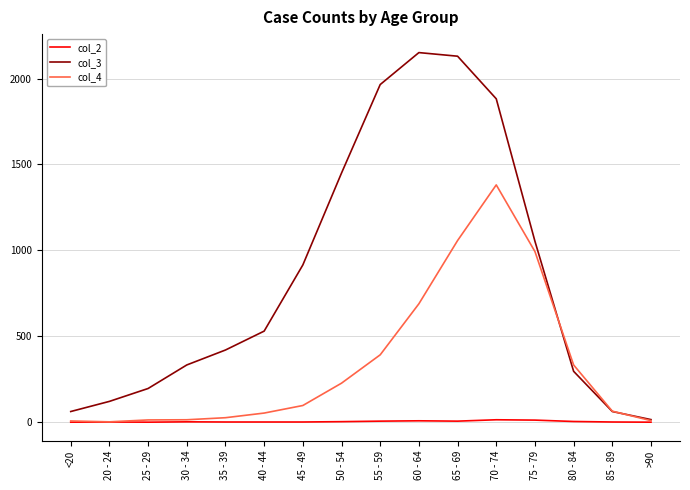

What is the greatest value displayed?

2151